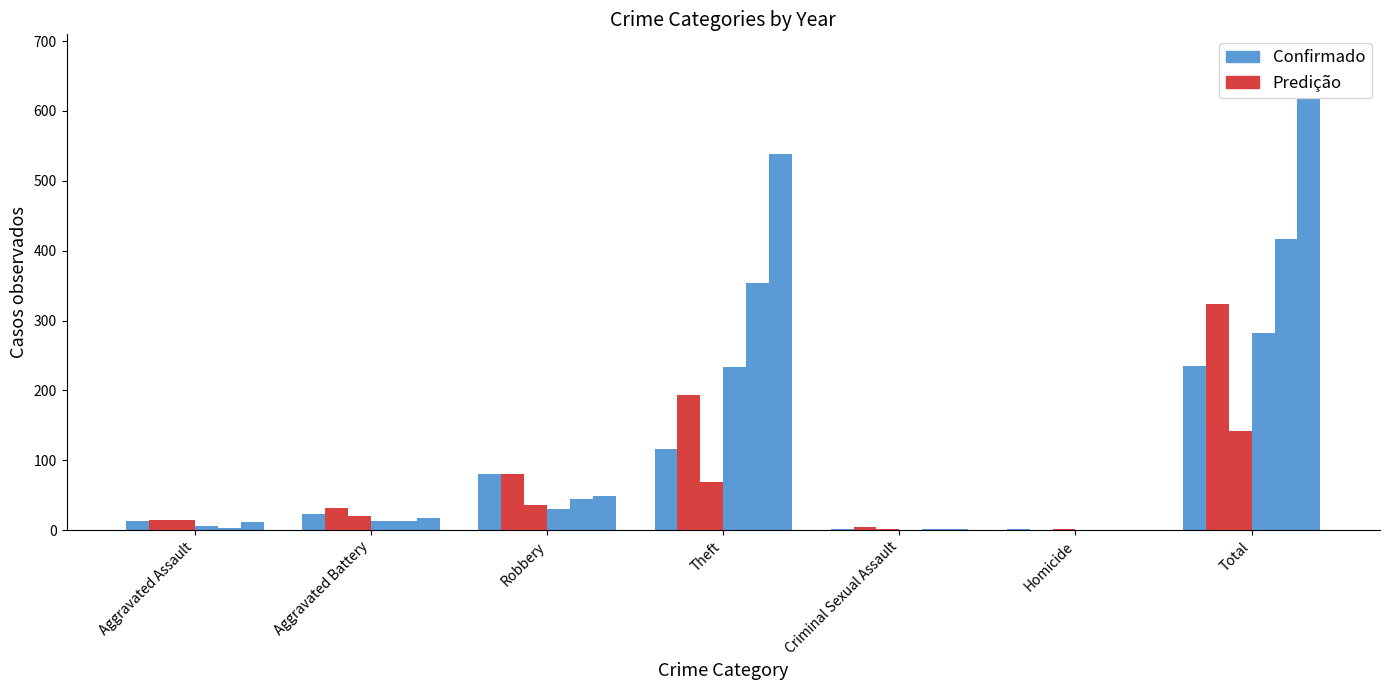

At which category is the sum across all series the highest?

Total